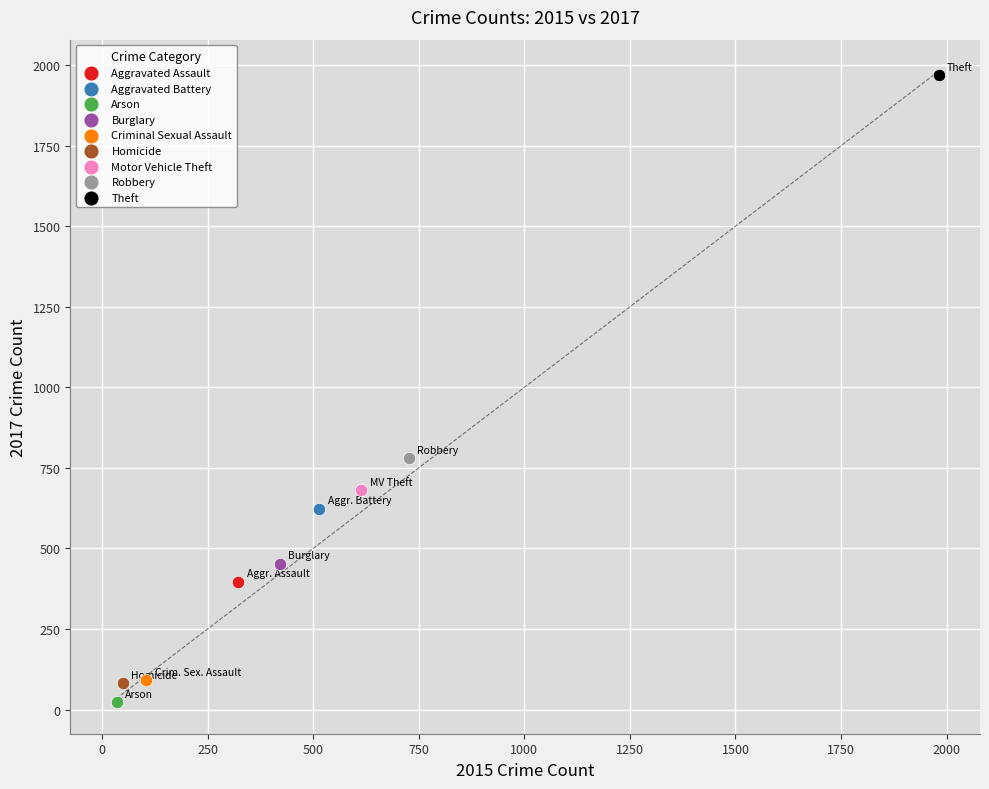

Which series contains the lowest Y value?

Arson